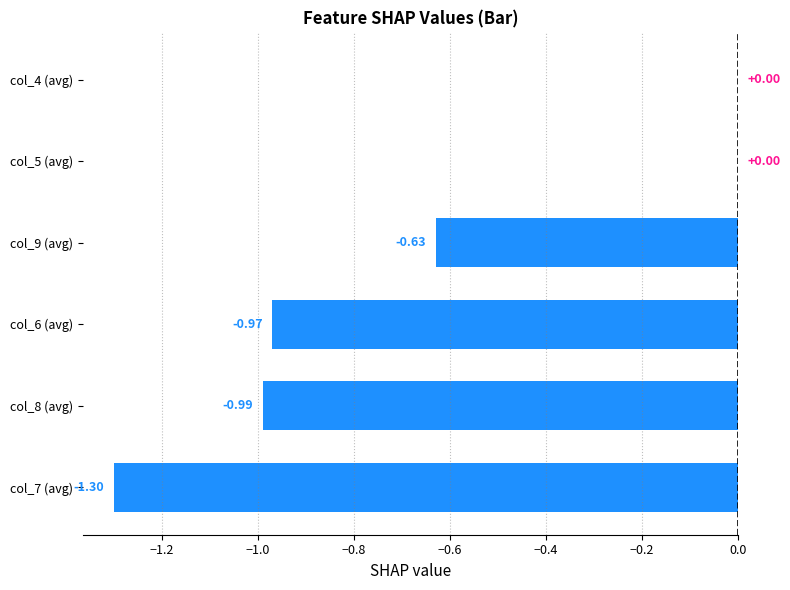

How many distinct data groups are displayed?

1